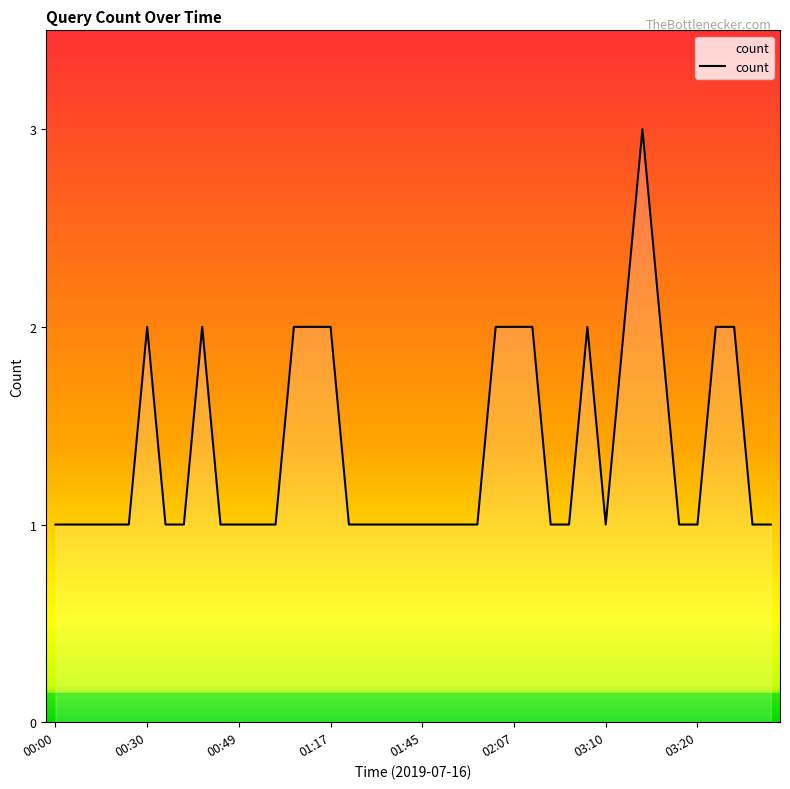

What is the greatest value displayed?

3